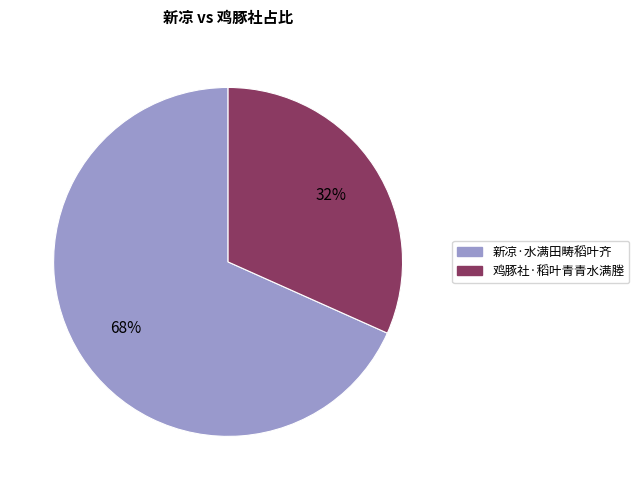

Rank the categories by value from highest to lowest.

新凉·水满田畴稻叶齐, 鸡豚社·稻叶青青水满塍